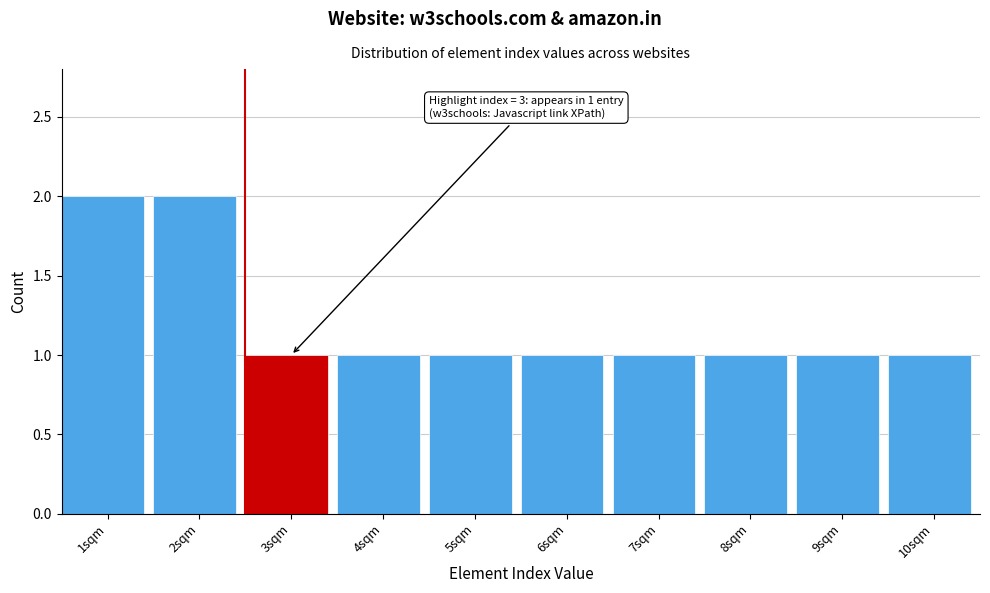

Reading left to right, what are all the values shown in this chart?

2	2	1	1	1	1	1	1	1	1